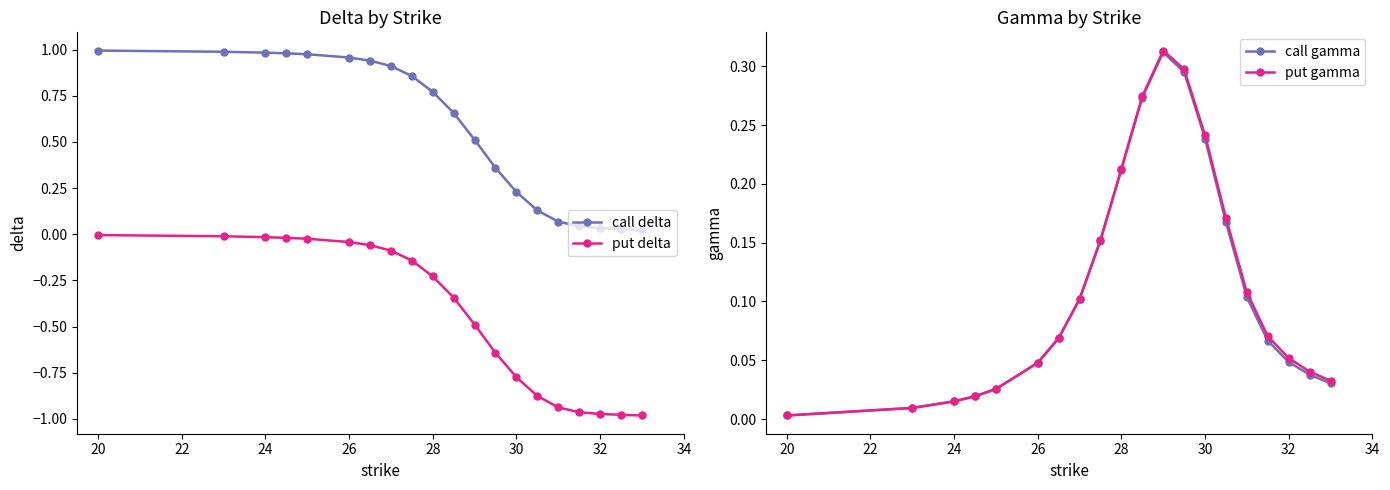

True or false: put delta and call delta intersect in this chart.

False